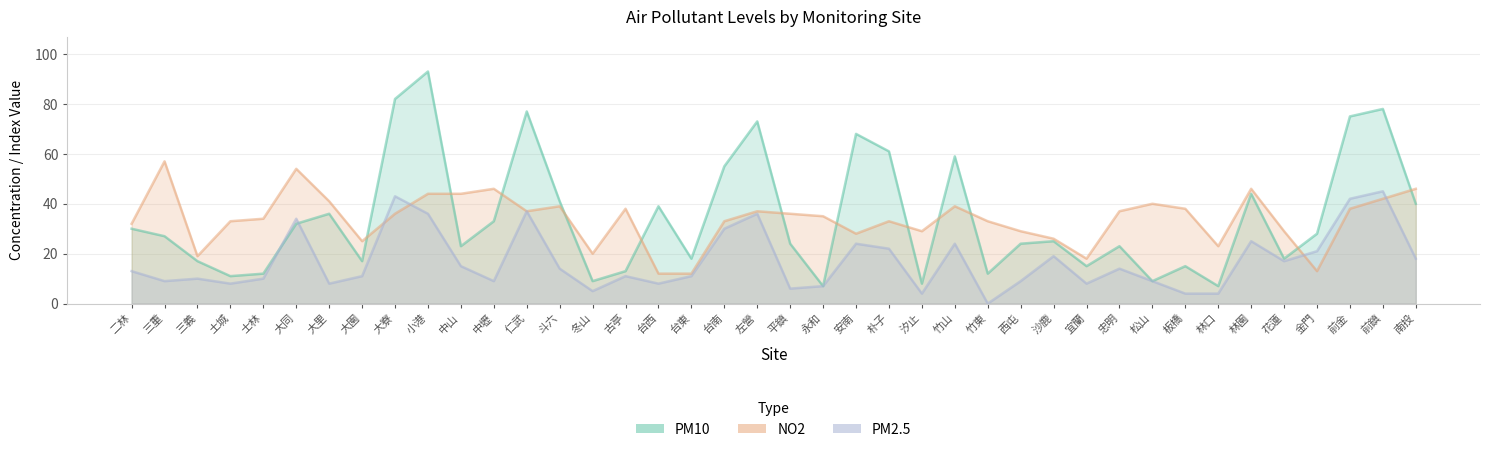

What is the sum of the PM10 values at 士林 and 三義?

29